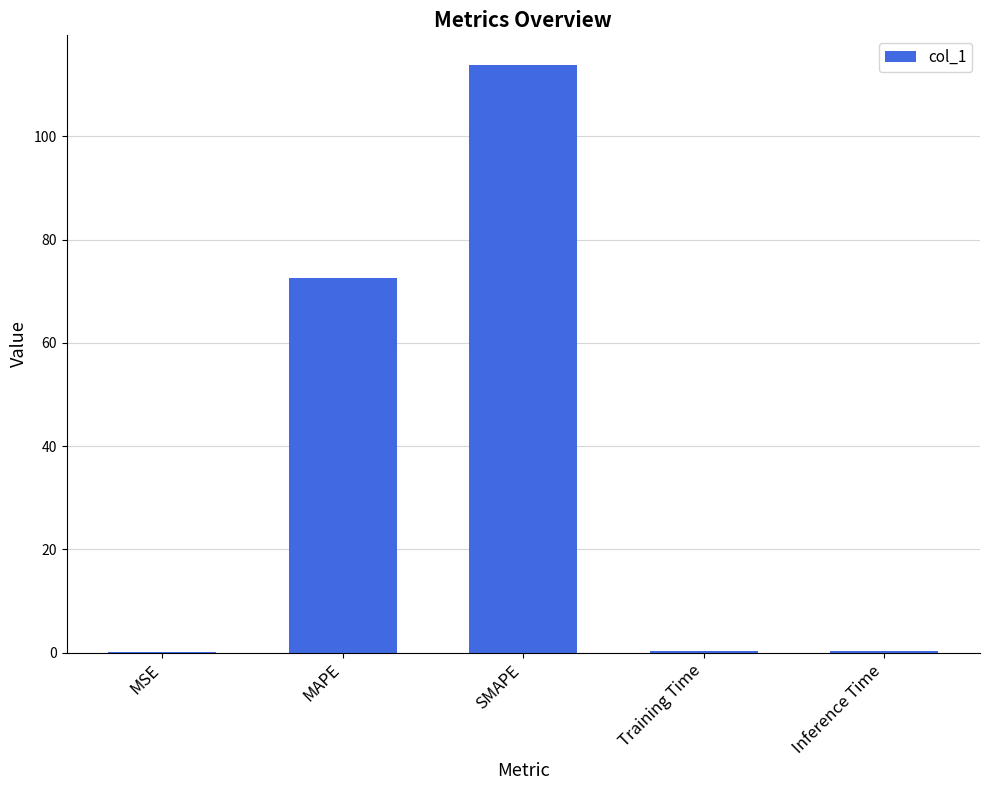

What is the maximum value shown in the chart?

113.9